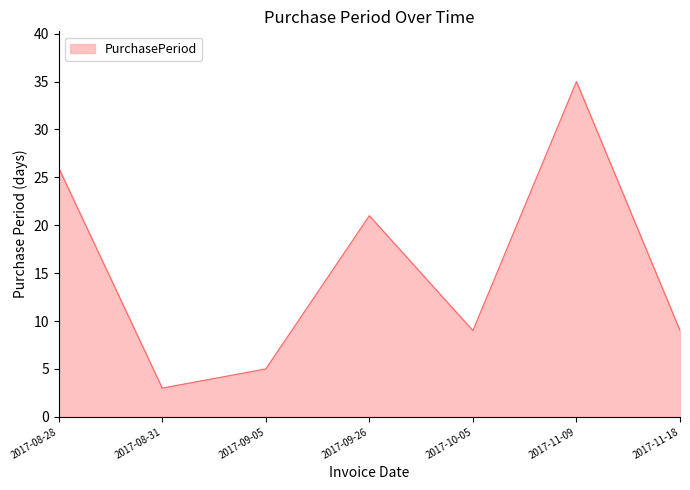

Read the value at 2017-09-05.

5